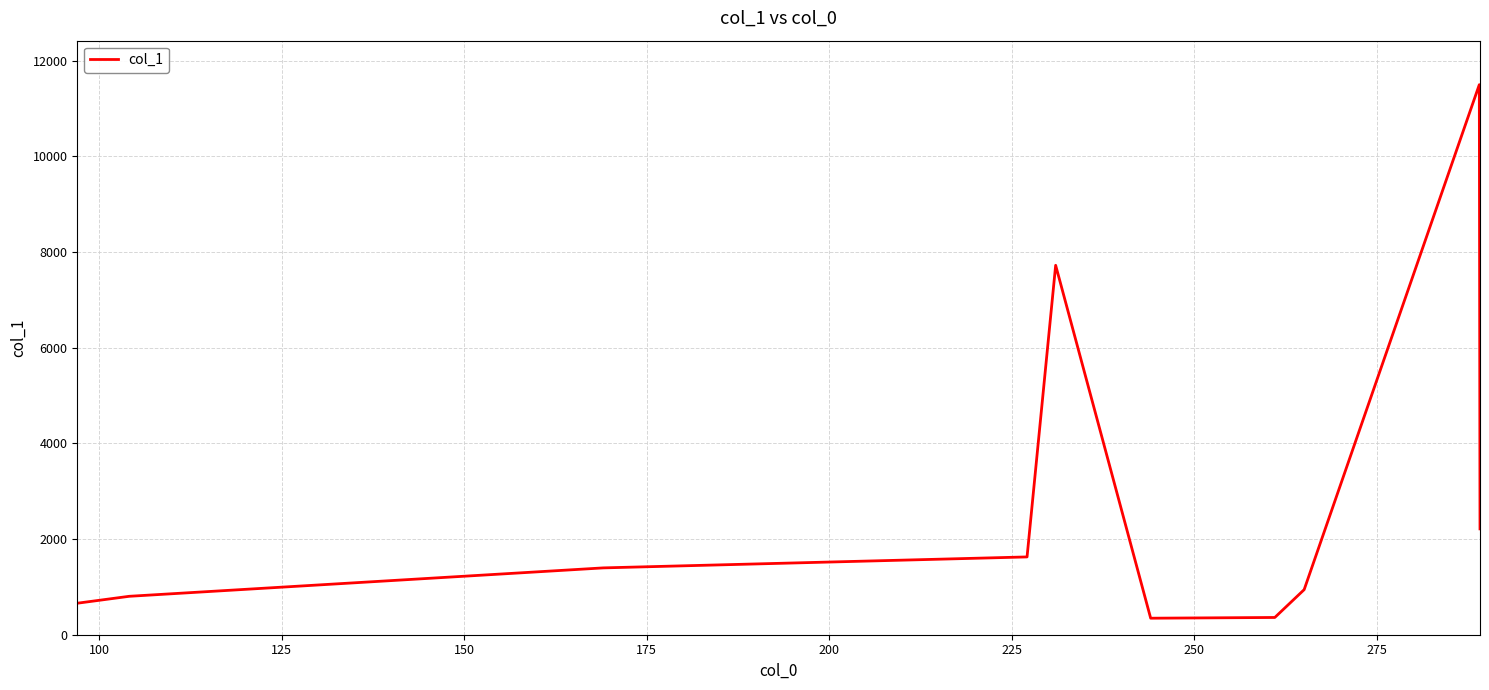

Is this an area chart (filled region under the line)?

No